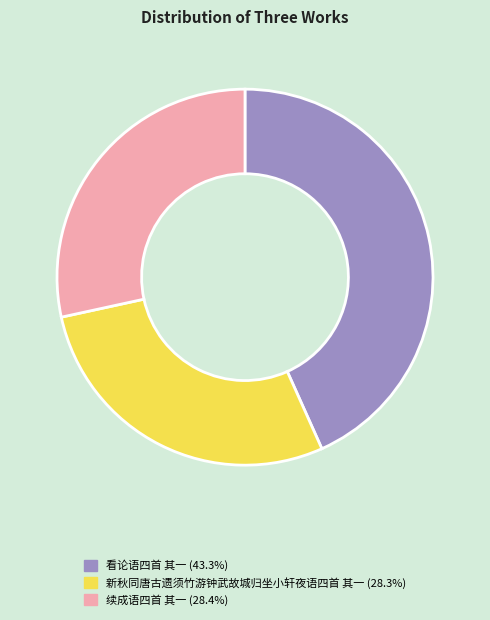

Is there any slice that represents more than half of the pie?

No